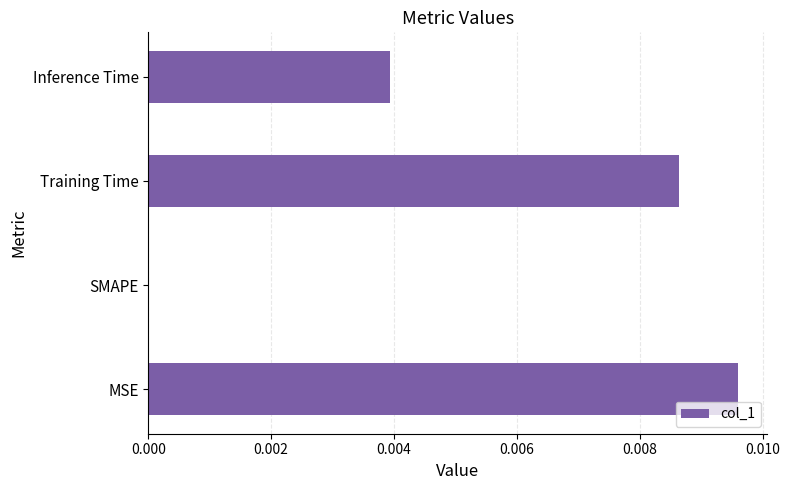

True or false: the data shows 0.0 at Inference Time.

True